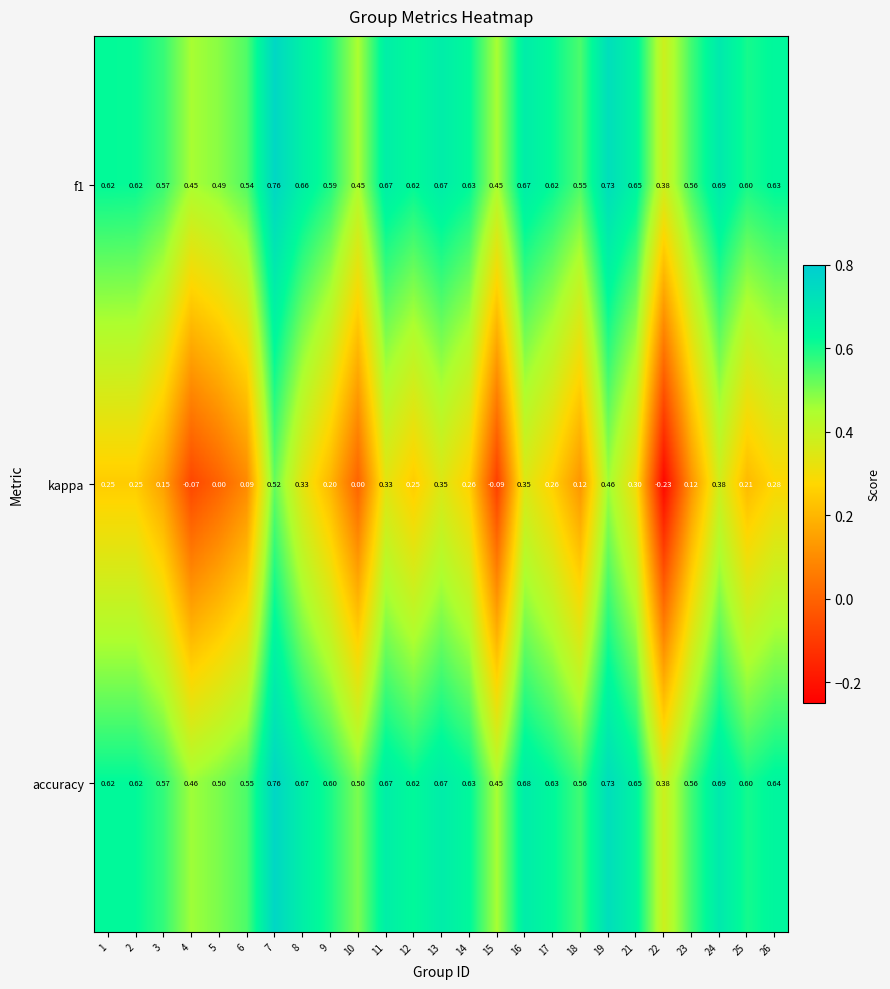

Which series changed the most between 10 and 19?

kappa